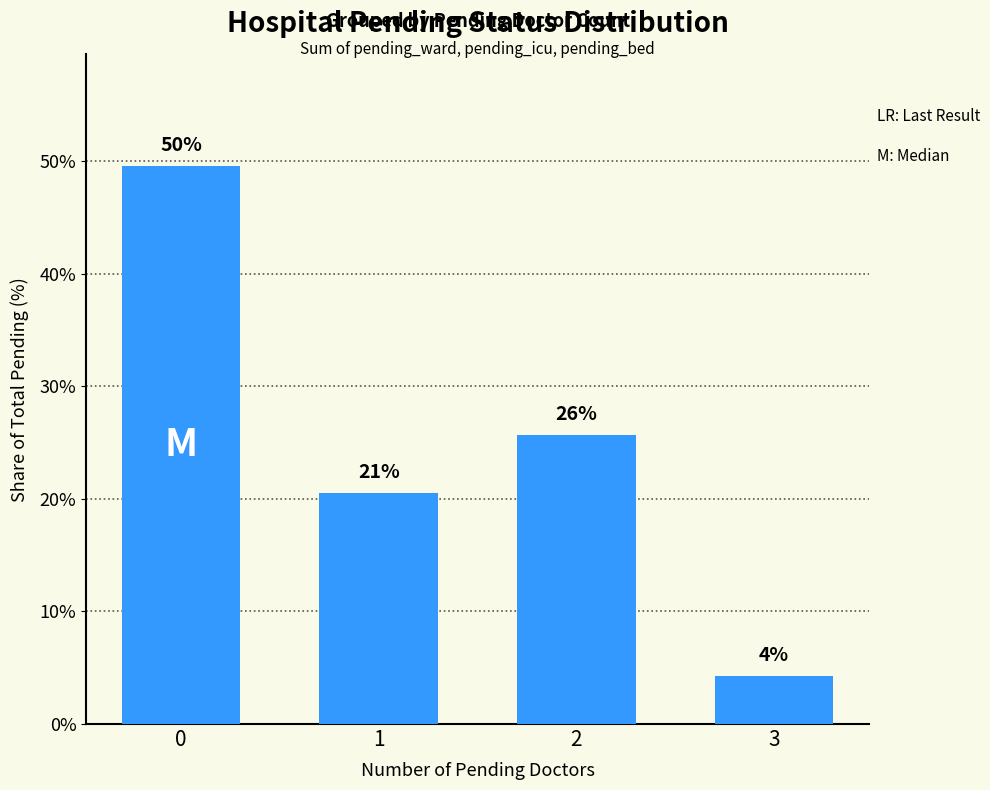

What is the difference between the second highest and second lowest values?

5.2